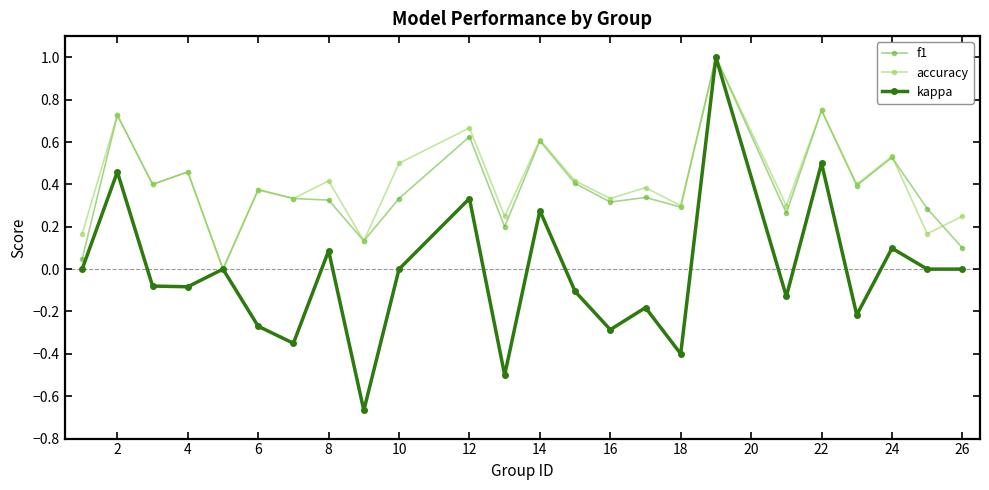

What is the greatest value displayed?

1.0